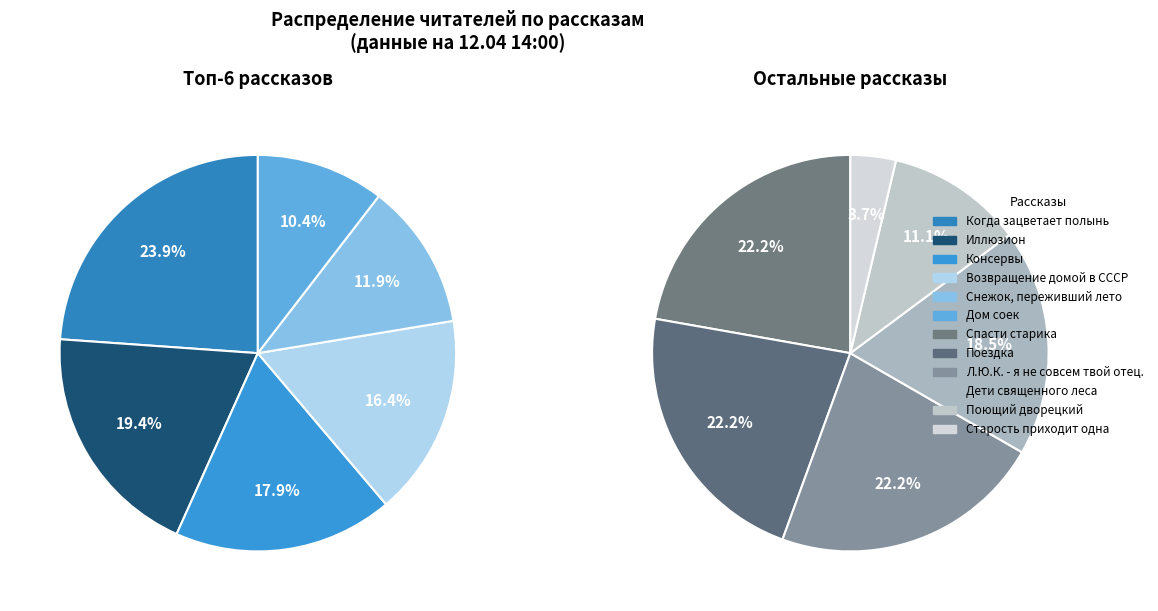

Is there a majority slice in this chart?

No